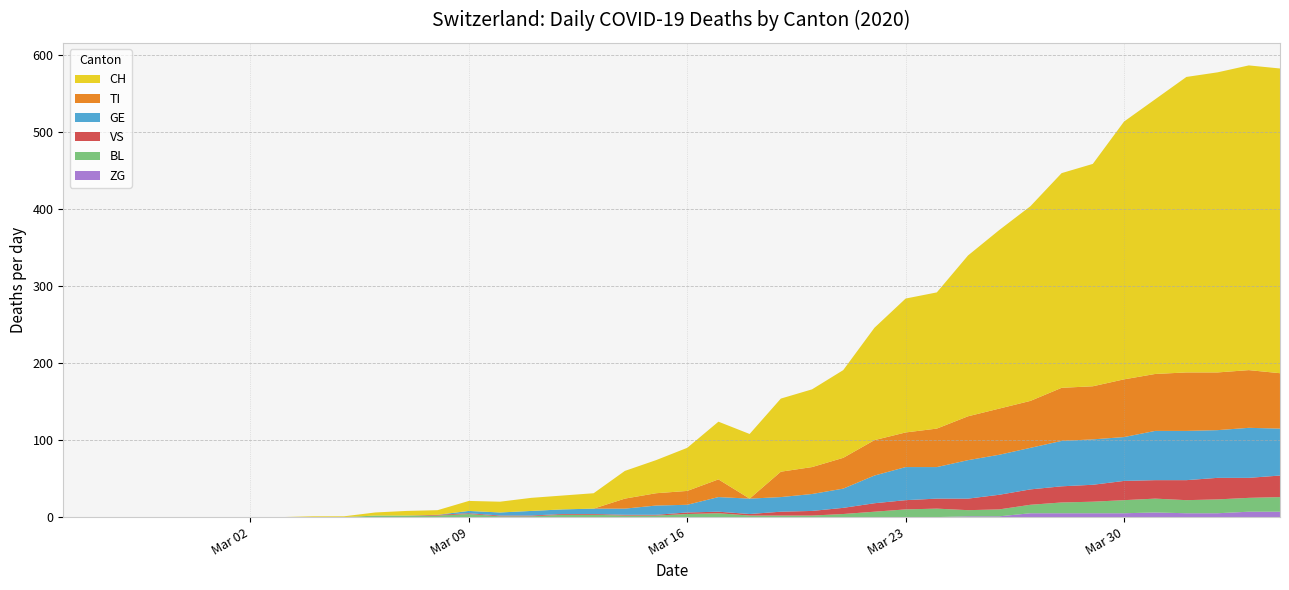

Reading left to right, transcribe all the data shown in this chart.

CH: 2020-02-25=0	2020-02-26=0	2020-02-27=0	2020-02-28=0	2020-02-29=0	2020-03-01=0	2020-03-02=0	2020-03-03=0	2020-03-04=1	2020-03-05=1	2020-03-06=4	2020-03-07=6	2020-03-08=6	2020-03-09=13	2020-03-10=14	2020-03-11=17	2020-03-12=18	2020-03-13=20	2020-03-14=36	2020-03-15=43	2020-03-16=56	2020-03-17=75	2020-03-18=84	2020-03-19=95	2020-03-20=101	2020-03-21=114	2020-03-22=146	2020-03-23=174	2020-03-24=177	2020-03-25=209	2020-03-26=232	2020-03-27=253	2020-03-28=279	2020-03-29=289	2020-03-30=335	2020-03-31=357	2020-04-01=384	2020-04-02=390	2020-04-03=396	2020-04-04=396
TI: 2020-02-25=0	2020-02-26=0	2020-02-27=0	2020-02-28=0	2020-02-29=0	2020-03-01=0	2020-03-02=0	2020-03-03=0	2020-03-04=0	2020-03-05=0	2020-03-06=0	2020-03-07=0	2020-03-08=0	2020-03-09=0	2020-03-10=0	2020-03-11=0	2020-03-12=0	2020-03-13=0	2020-03-14=13	2020-03-15=16	2020-03-16=18	2020-03-17=23	2020-03-18=0	2020-03-19=33	2020-03-20=35	2020-03-21=40	2020-03-22=46	2020-03-23=45	2020-03-24=50	2020-03-25=57	2020-03-26=60	2020-03-27=61	2020-03-28=69	2020-03-29=69	2020-03-30=75	2020-03-31=74	2020-04-01=76	2020-04-02=75	2020-04-03=75	2020-04-04=72
GE: 2020-02-25=0	2020-02-26=0	2020-02-27=0	2020-02-28=0	2020-02-29=0	2020-03-01=0	2020-03-02=0	2020-03-03=0	2020-03-04=0	2020-03-05=0	2020-03-06=0	2020-03-07=0	2020-03-08=0	2020-03-09=3	2020-03-10=4	2020-03-11=6	2020-03-12=6	2020-03-13=7	2020-03-14=8	2020-03-15=12	2020-03-16=10	2020-03-17=19	2020-03-18=20	2020-03-19=19	2020-03-20=22	2020-03-21=25	2020-03-22=36	2020-03-23=43	2020-03-24=41	2020-03-25=50	2020-03-26=52	2020-03-27=54	2020-03-28=59	2020-03-29=59	2020-03-30=57	2020-03-31=64	2020-04-01=64	2020-04-02=62	2020-04-03=65	2020-04-04=61
VS: 2020-02-25=0	2020-02-26=0	2020-02-27=0	2020-02-28=0	2020-02-29=0	2020-03-01=0	2020-03-02=0	2020-03-03=0	2020-03-04=0	2020-03-05=0	2020-03-06=0	2020-03-07=0	2020-03-08=1	2020-03-09=1	2020-03-10=1	2020-03-11=1	2020-03-12=1	2020-03-13=1	2020-03-14=1	2020-03-15=1	2020-03-16=2	2020-03-17=2	2020-03-18=2	2020-03-19=5	2020-03-20=6	2020-03-21=8	2020-03-22=11	2020-03-23=12	2020-03-24=13	2020-03-25=15	2020-03-26=19	2020-03-27=20	2020-03-28=21	2020-03-29=22	2020-03-30=25	2020-03-31=24	2020-04-01=26	2020-04-02=28	2020-04-03=26	2020-04-04=28
BL: 2020-02-25=0	2020-02-26=0	2020-02-27=0	2020-02-28=0	2020-02-29=0	2020-03-01=0	2020-03-02=0	2020-03-03=0	2020-03-04=0	2020-03-05=0	2020-03-06=2	2020-03-07=2	2020-03-08=2	2020-03-09=4	2020-03-10=1	2020-03-11=1	2020-03-12=3	2020-03-13=3	2020-03-14=2	2020-03-15=2	2020-03-16=4	2020-03-17=5	2020-03-18=2	2020-03-19=2	2020-03-20=2	2020-03-21=4	2020-03-22=7	2020-03-23=10	2020-03-24=11	2020-03-25=8	2020-03-26=9	2020-03-27=11	2020-03-28=14	2020-03-29=15	2020-03-30=17	2020-03-31=18	2020-04-01=17	2020-04-02=18	2020-04-03=18	2020-04-04=19
ZG: 2020-02-25=0	2020-02-26=0	2020-02-27=0	2020-02-28=0	2020-02-29=0	2020-03-01=0	2020-03-02=0	2020-03-03=0	2020-03-04=0	2020-03-05=0	2020-03-06=0	2020-03-07=0	2020-03-08=0	2020-03-09=0	2020-03-10=0	2020-03-11=0	2020-03-12=0	2020-03-13=0	2020-03-14=0	2020-03-15=0	2020-03-16=0	2020-03-17=0	2020-03-18=0	2020-03-19=0	2020-03-20=0	2020-03-21=0	2020-03-22=0	2020-03-23=0	2020-03-24=0	2020-03-25=1	2020-03-26=1	2020-03-27=5	2020-03-28=5	2020-03-29=5	2020-03-30=5	2020-03-31=6	2020-04-01=5	2020-04-02=5	2020-04-03=7	2020-04-04=7